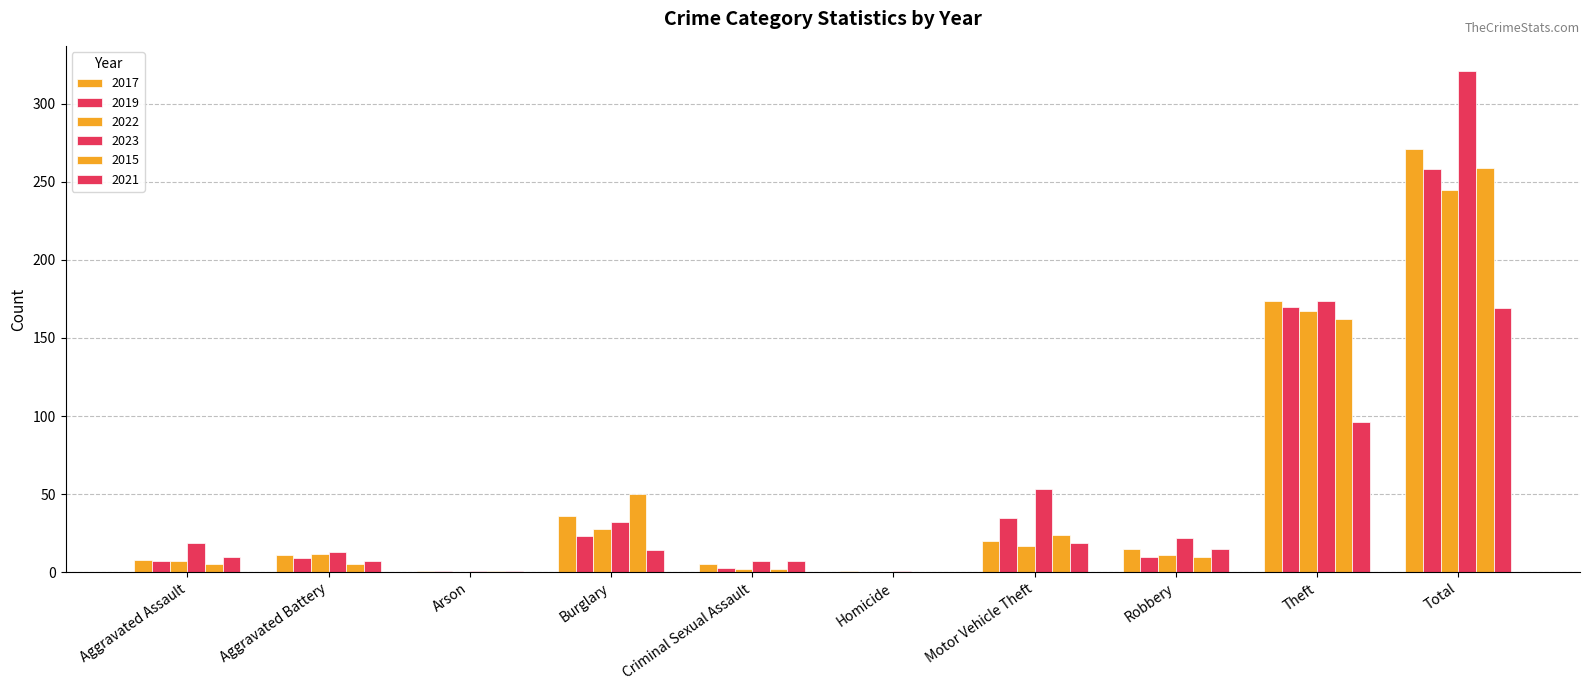

What is the difference between the 2023 values at Aggravated Battery and Aggravated Assault?

6